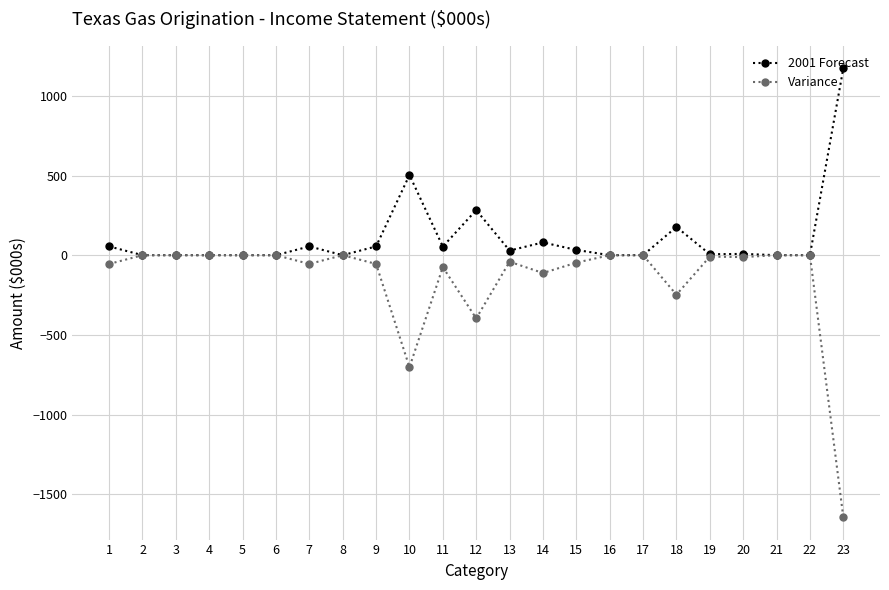

Which series has the widest spread of values?

Variance